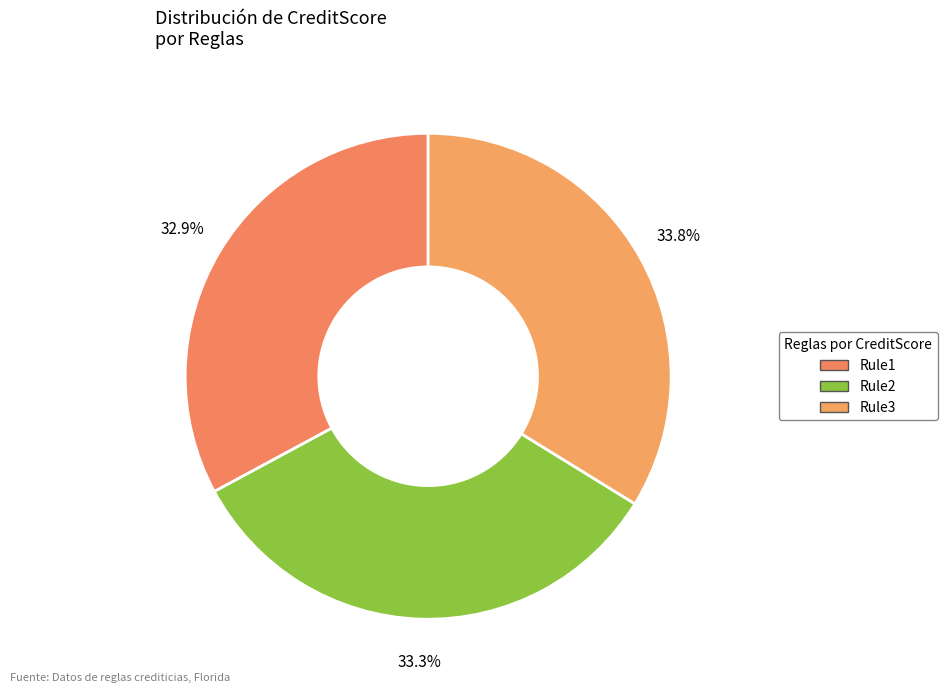

To the nearest percent, what portion does Rule1 represent?

33%